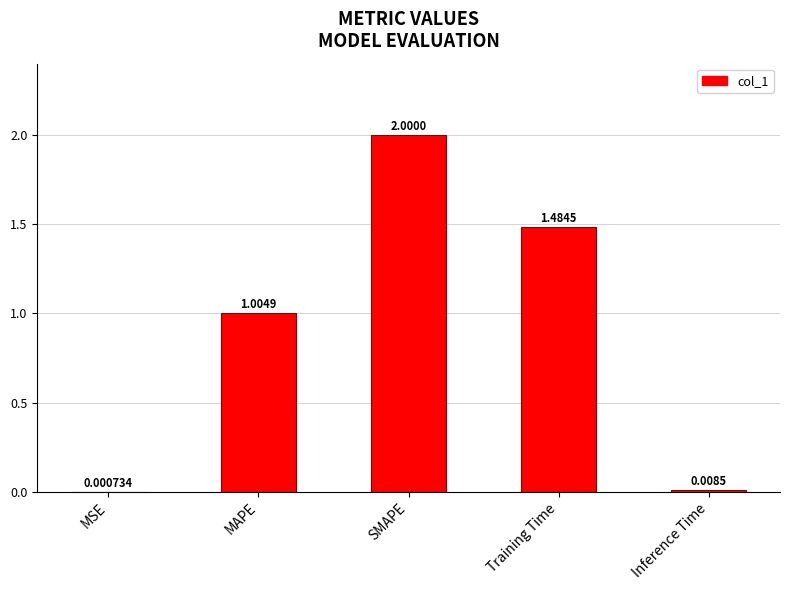

Which has a higher value, Inference Time or MAPE?

MAPE